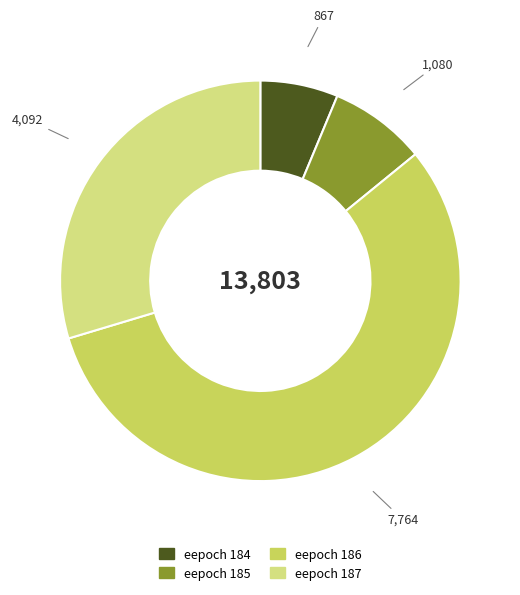

Is there any slice that represents more than half of the pie?

Yes